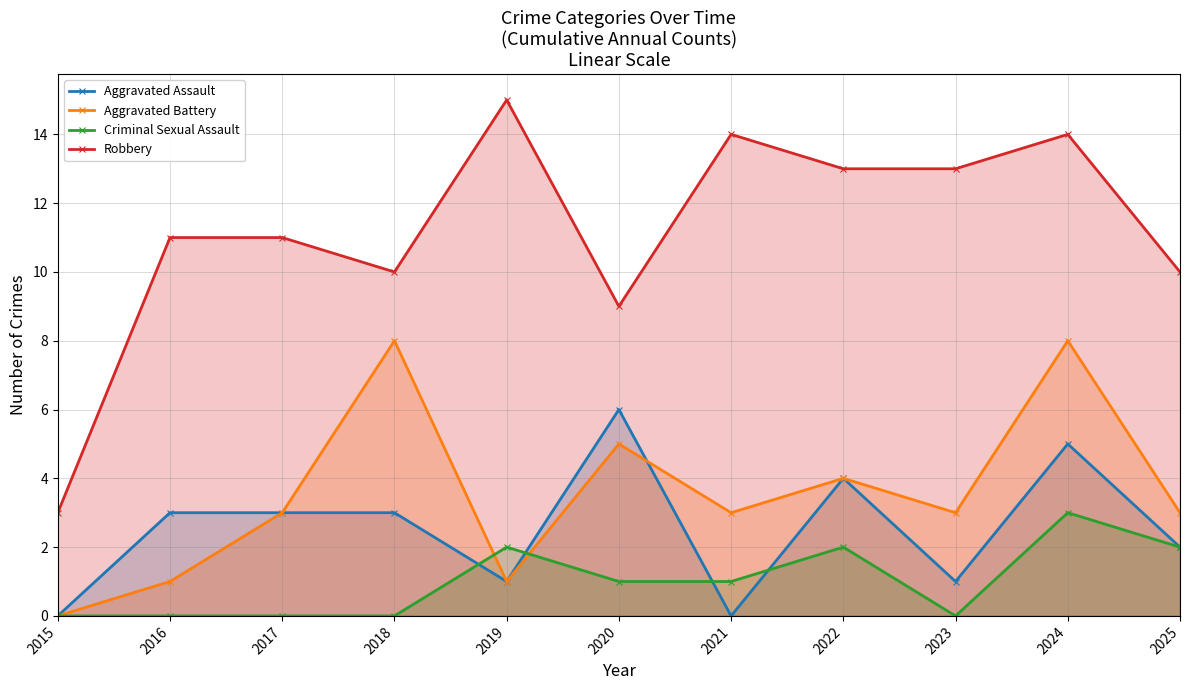

True or false: Criminal Sexual Assault and Robbery cross at least once.

False